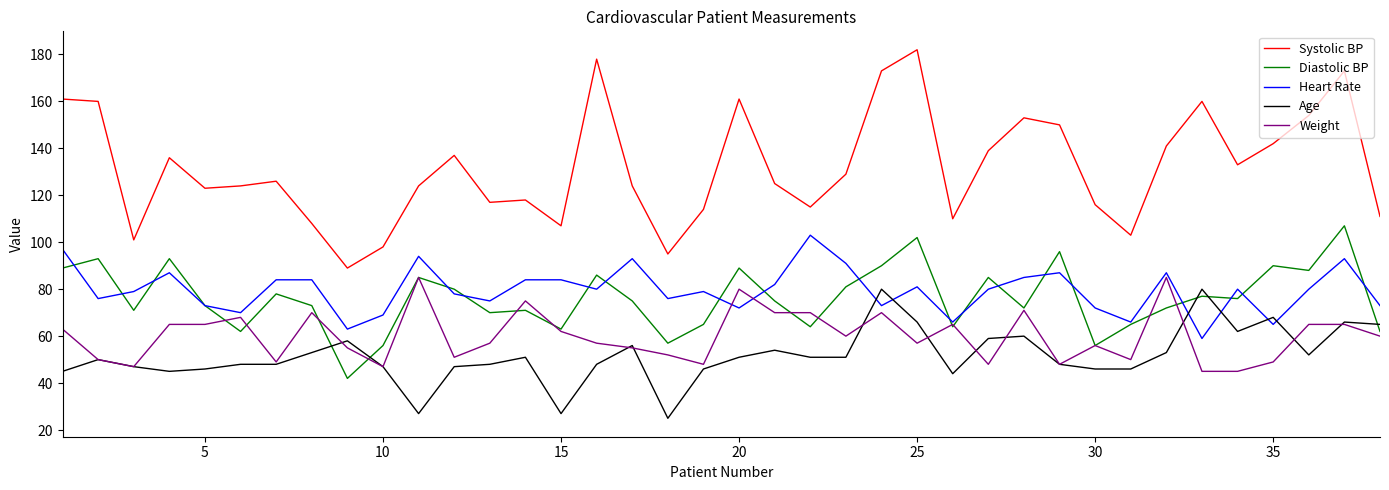

Which series has the largest range (max minus min)?

Systolic BP